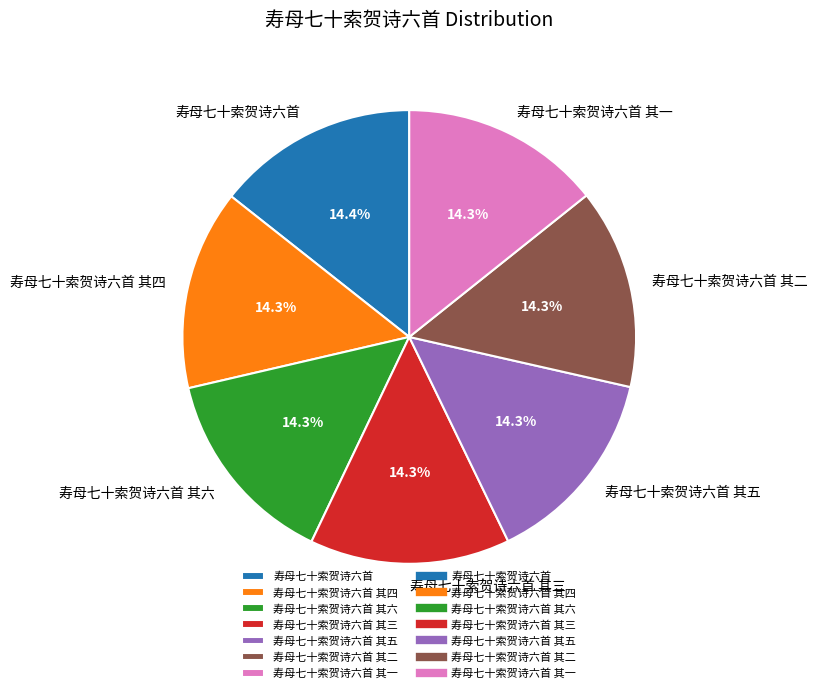

To the nearest percent, what is the combined percentage of 寿母七十索贺诗六首 and 寿母七十索贺诗六首 其二?

29%